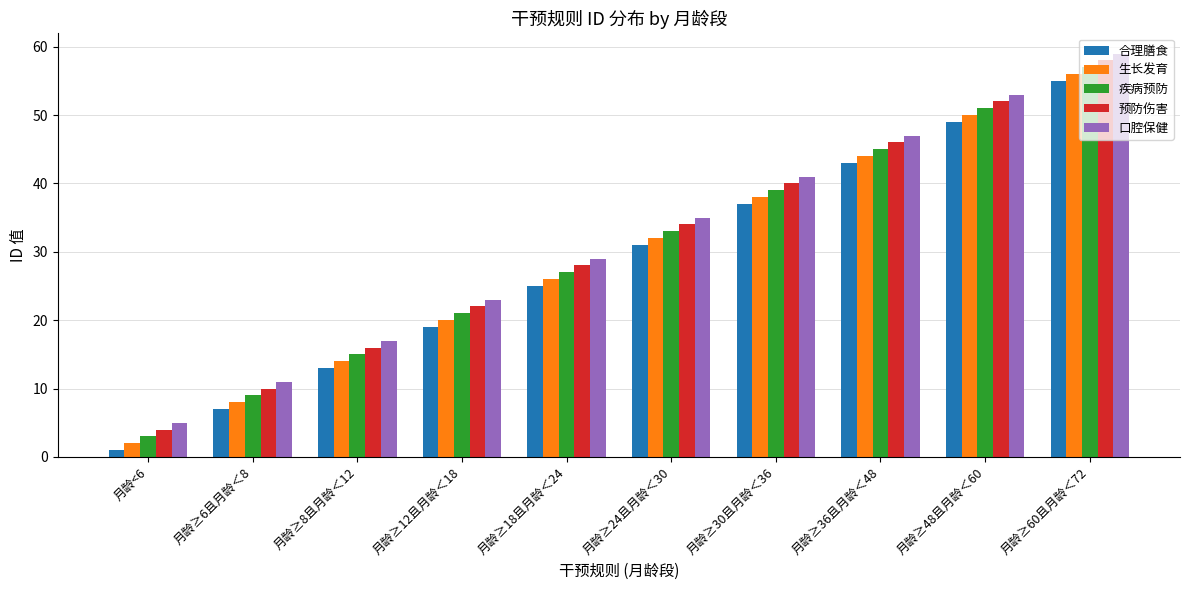

Are the bars horizontal?

No